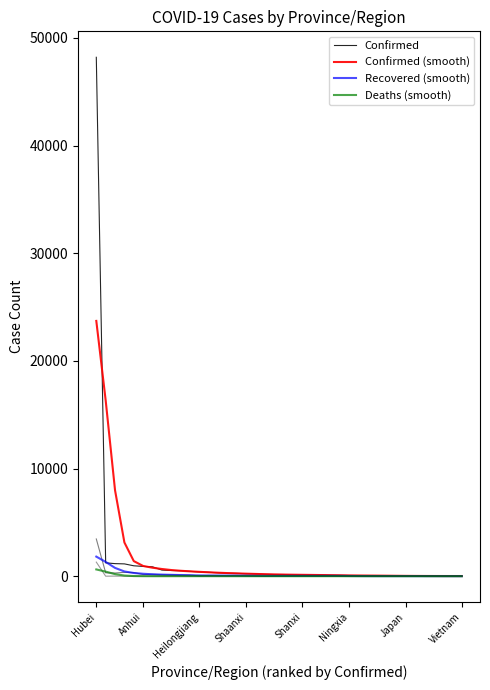

True or false: Recovered (smooth) has more than 1 interior local peaks.

False